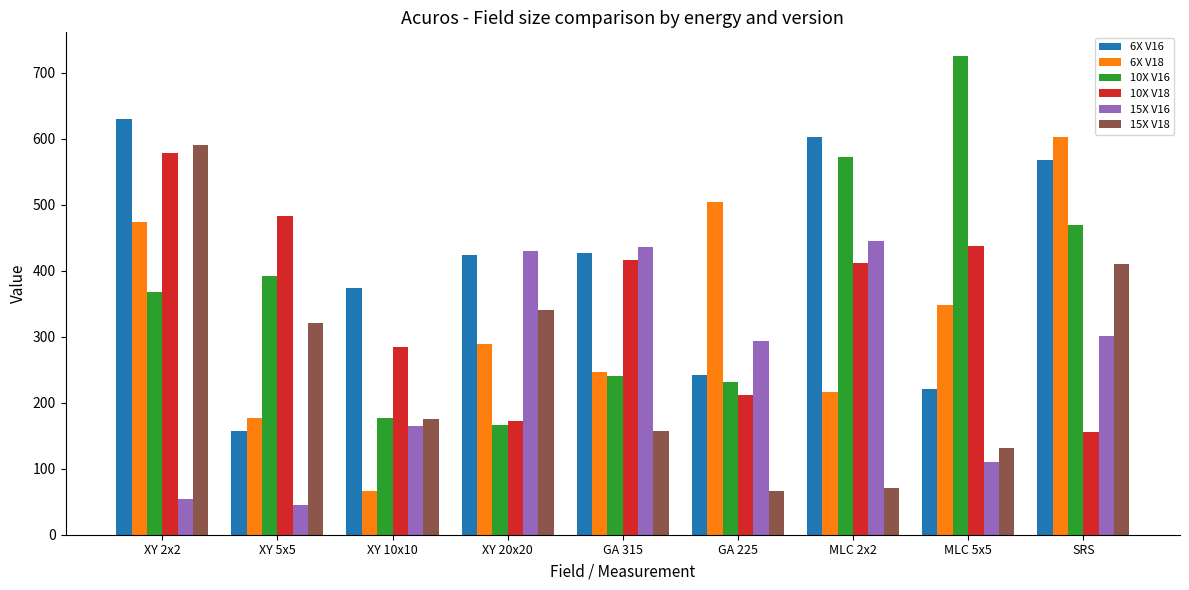

What is the total value across all series at XY 5x5?

1575.1